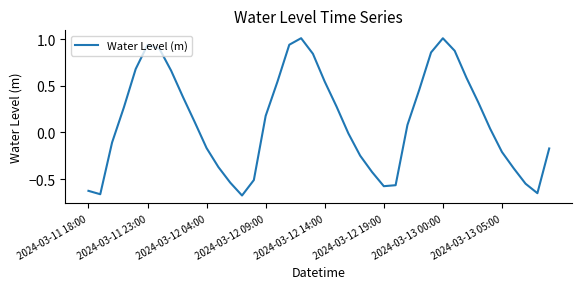

What is the difference between the maximum and minimum values?

1.7